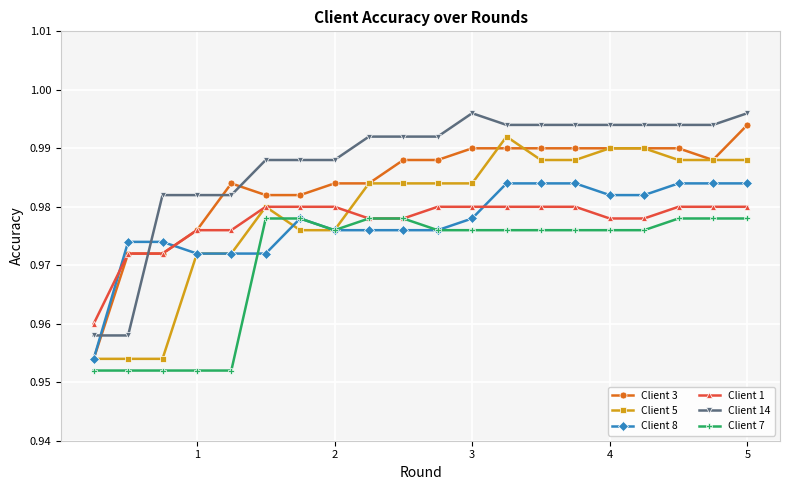

True or false: Client 5 has more than 0 interior local peaks.

True